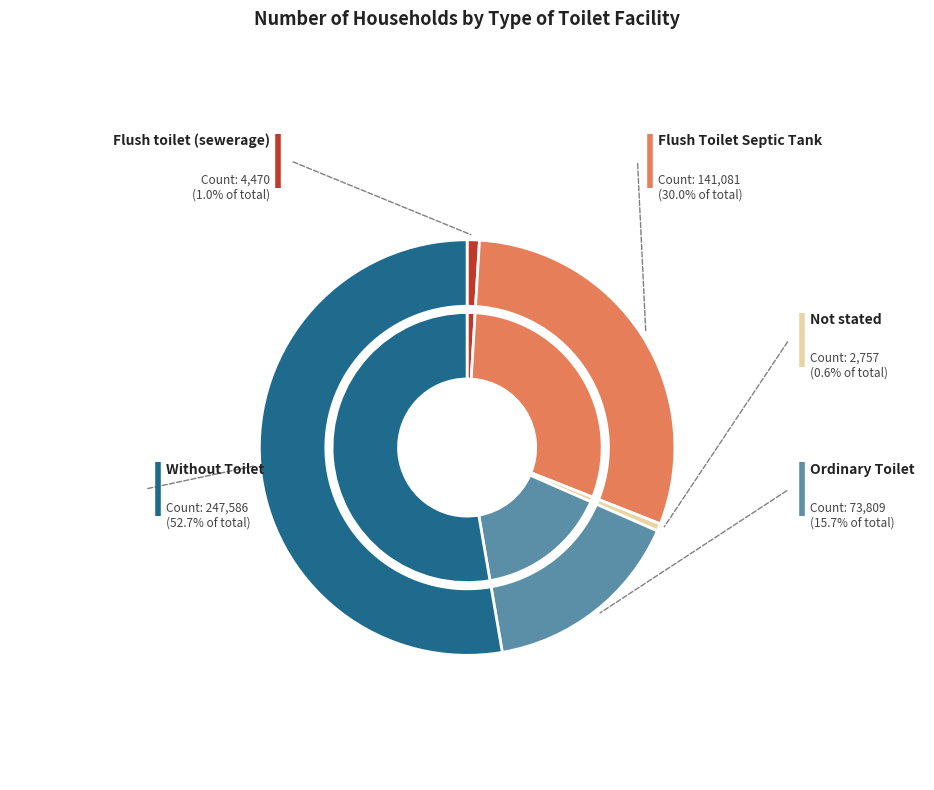

How many slices are in this pie chart?

5